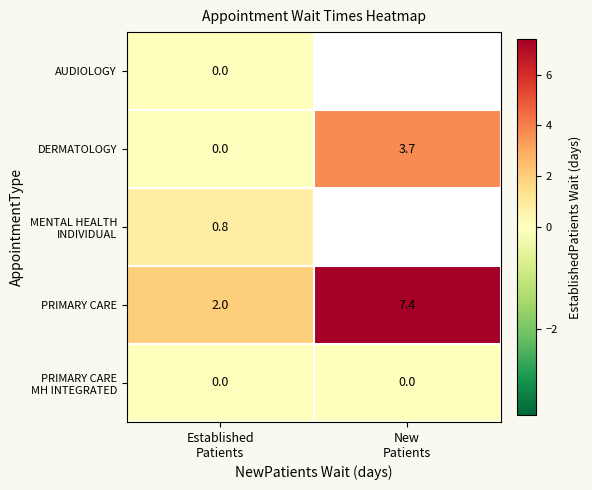

Which category has the highest value in the PRIMARY CARE MH INTEGRATED series?

Established Patients